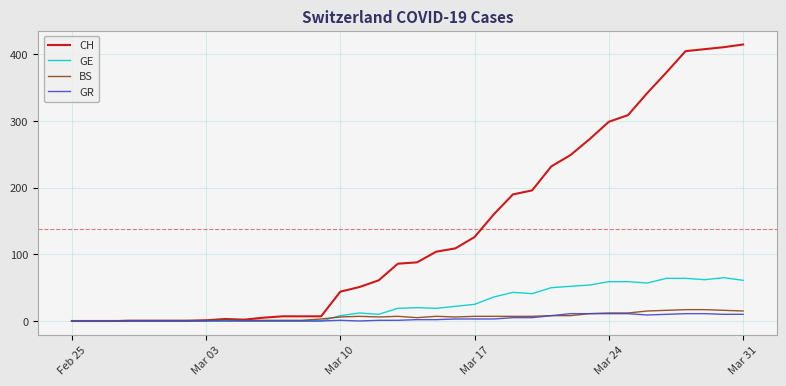

Which series has the largest total across all categories?

CH